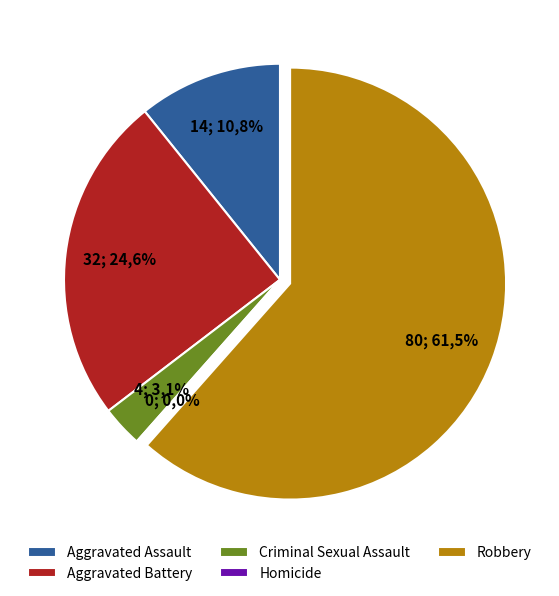

What is the largest slice in the pie chart?

Robbery